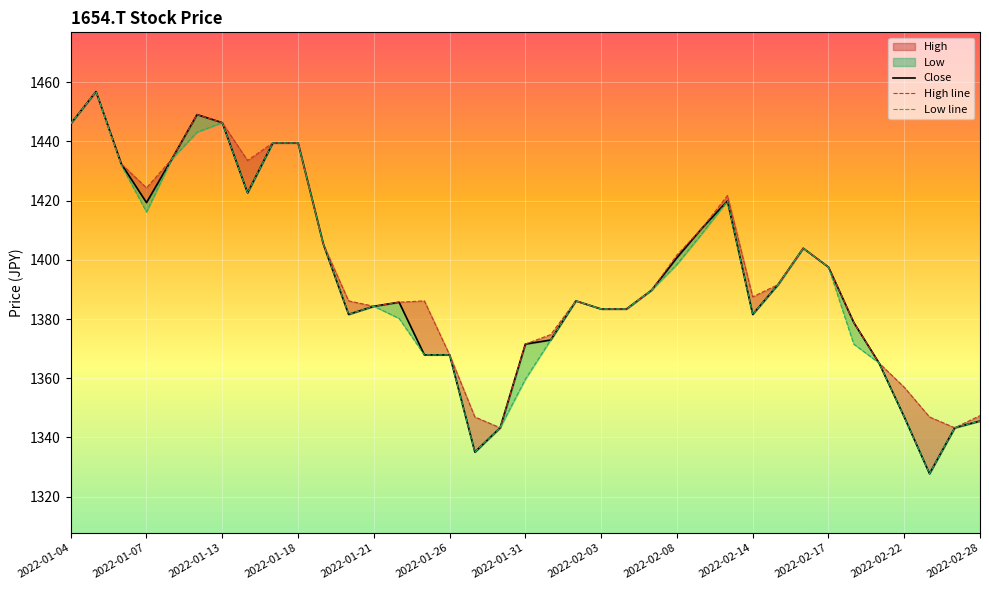

Reading right to left, what are all the values shown in this chart?

Close: 2022-02-28=1345.6	2022-02-25=1343.3	2022-02-24=1327.8	2022-02-22=1346.9	2022-02-21=1365.2	2022-02-18=1378.8	2022-02-17=1397.5	2022-02-16=1403.9	2022-02-15=1391.6	2022-02-14=1381.6	2022-02-10=1419.9	2022-02-09=1410.8	2022-02-08=1400.7	2022-02-07=1389.8	2022-02-04=1383.4	2022-02-03=1383.4	2022-02-02=1386.1	2022-02-01=1372.9	2022-01-31=1371.5	2022-01-28=1343.3	2022-01-27=1335.1	2022-01-26=1367.9	2022-01-25=1367.9	2022-01-24=1385.7	2022-01-21=1384.3	2022-01-20=1381.6	2022-01-19=1405.3	2022-01-18=1439.5	2022-01-17=1439.5	2022-01-14=1422.6	2022-01-13=1446.3	2022-01-12=1449.1	2022-01-11=1434.0	2022-01-07=1419.3	2022-01-06=1432.4	2022-01-05=1456.8	2022-01-04=1446.0
High: 2022-02-28=1347.4	2022-02-25=1343.3	2022-02-24=1346.9	2022-02-22=1357.0	2022-02-21=1365.2	2022-02-18=1378.8	2022-02-17=1397.5	2022-02-16=1403.9	2022-02-15=1391.6	2022-02-14=1387.5	2022-02-10=1421.7	2022-02-09=1410.8	2022-02-08=1401.6	2022-02-07=1389.8	2022-02-04=1383.4	2022-02-03=1383.4	2022-02-02=1386.1	2022-02-01=1374.7	2022-01-31=1371.5	2022-01-28=1343.3	2022-01-27=1346.9	2022-01-26=1367.9	2022-01-25=1386.1	2022-01-24=1385.7	2022-01-21=1384.3	2022-01-20=1386.1	2022-01-19=1405.3	2022-01-18=1439.5	2022-01-17=1439.5	2022-01-14=1433.6	2022-01-13=1446.3	2022-01-12=1449.1	2022-01-11=1434.0	2022-01-07=1424.3	2022-01-06=1432.4	2022-01-05=1456.8	2022-01-04=1446.0
Low: 2022-02-28=1345.6	2022-02-25=1343.3	2022-02-24=1327.8	2022-02-22=1346.9	2022-02-21=1365.2	2022-02-18=1371.5	2022-02-17=1397.5	2022-02-16=1403.9	2022-02-15=1391.6	2022-02-14=1381.6	2022-02-10=1419.9	2022-02-09=1408.9	2022-02-08=1398.4	2022-02-07=1389.8	2022-02-04=1383.4	2022-02-03=1383.4	2022-02-02=1386.1	2022-02-01=1372.9	2022-01-31=1359.7	2022-01-28=1343.3	2022-01-27=1335.1	2022-01-26=1367.9	2022-01-25=1367.9	2022-01-24=1380.2	2022-01-21=1384.3	2022-01-20=1381.6	2022-01-19=1405.3	2022-01-18=1439.5	2022-01-17=1439.5	2022-01-14=1422.6	2022-01-13=1446.3	2022-01-12=1443.1	2022-01-11=1434.0	2022-01-07=1416.2	2022-01-06=1432.0	2022-01-05=1456.8	2022-01-04=1446.0